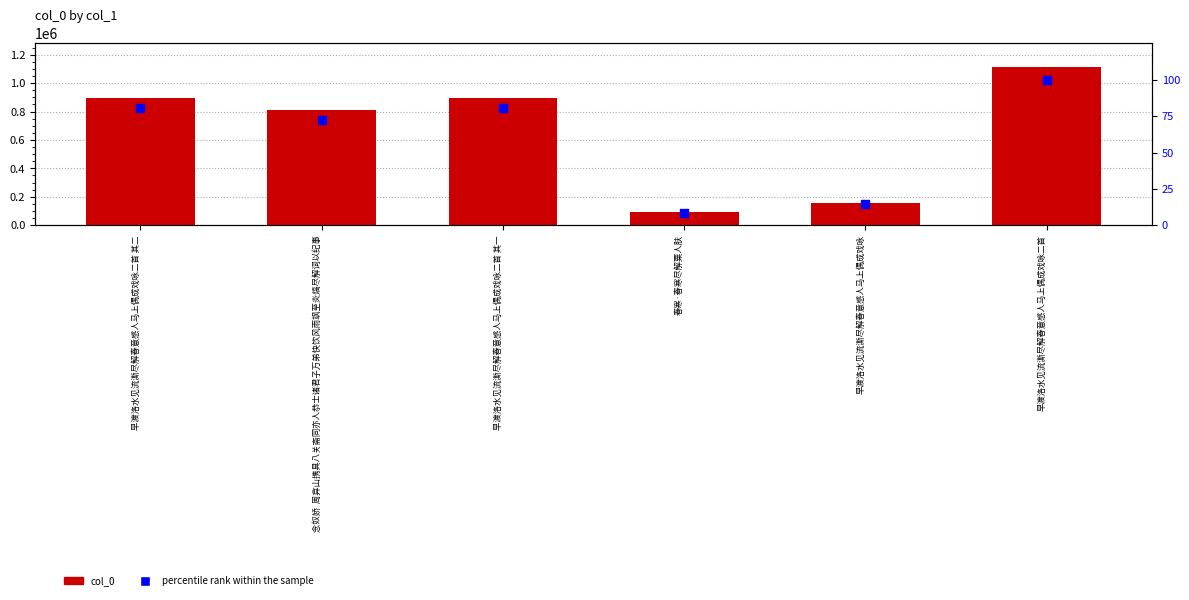

What are all the series names shown in the legend?

col_0, percentile rank within the sample